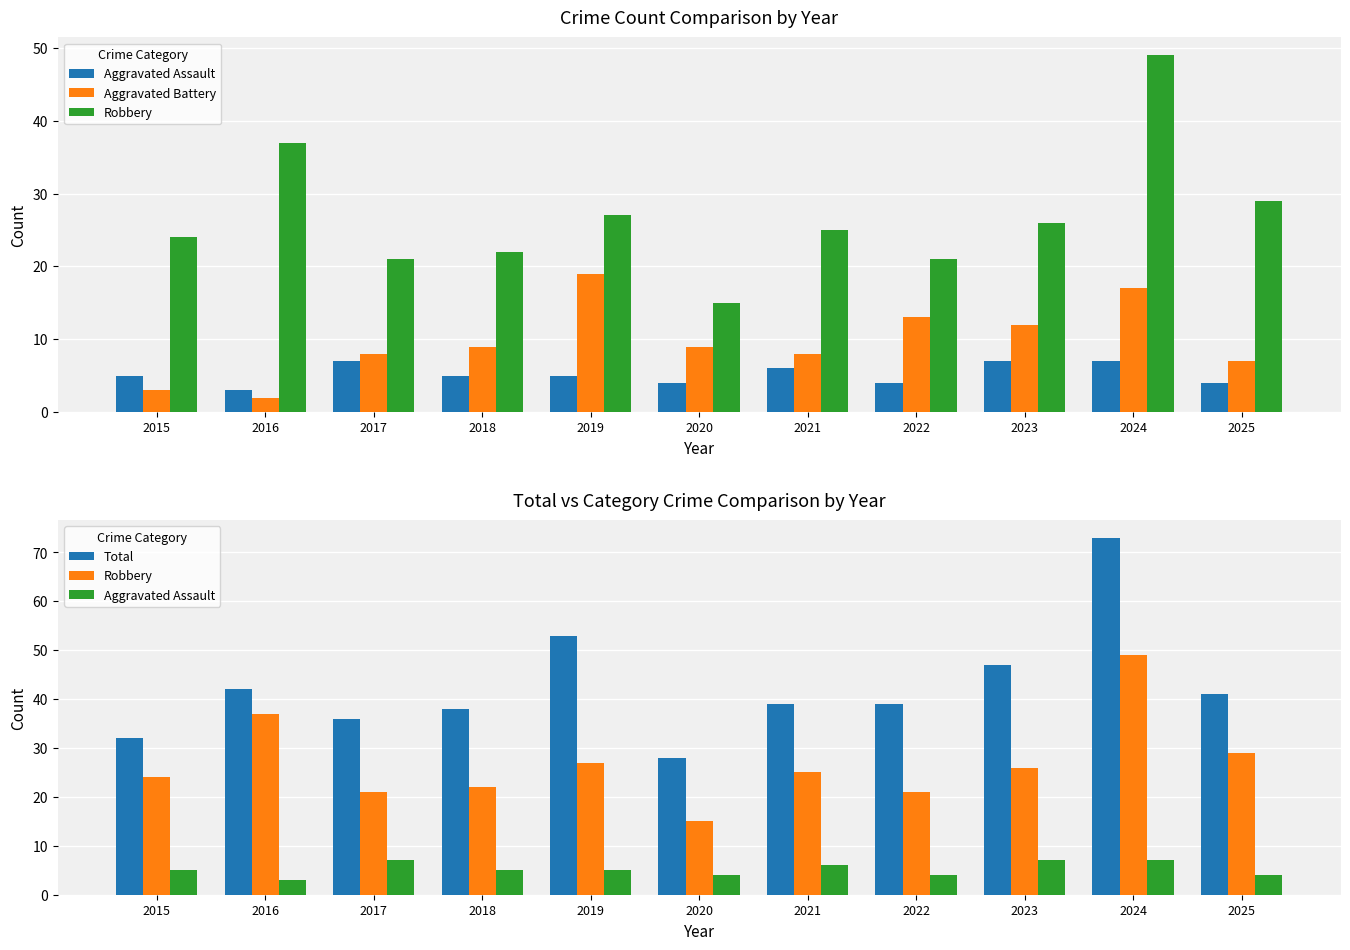

Between 2019 and 2017, which is larger?

2017